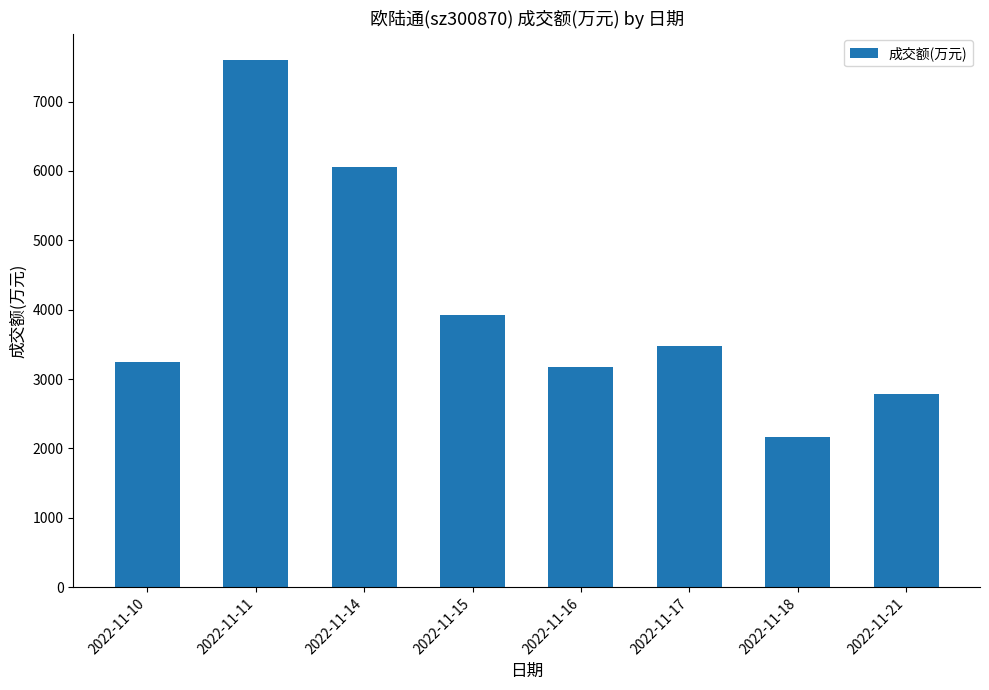

Approximately how many times larger is the value at 2022-11-16 compared to 2022-11-17?

0.9